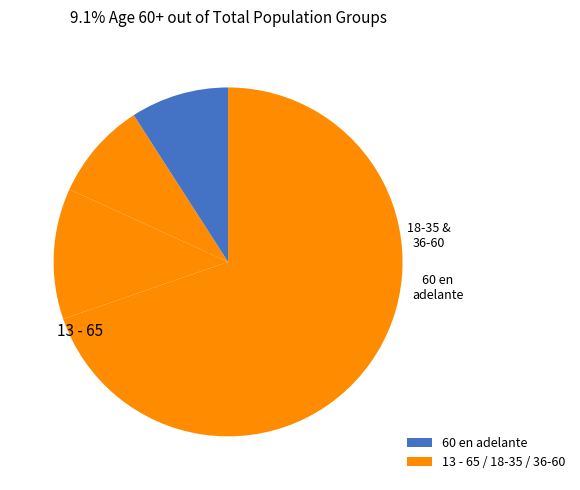

To the nearest percent, what is the average slice percentage?

25%